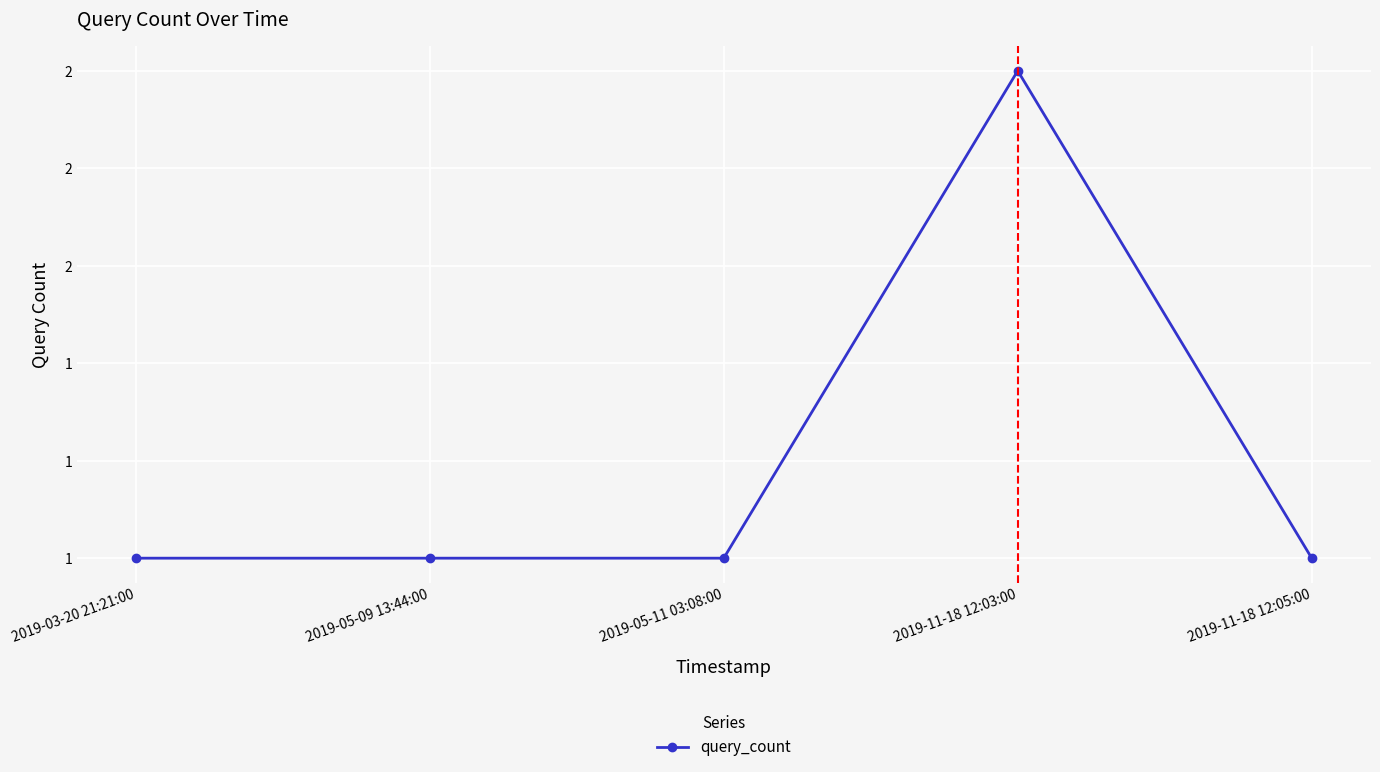

What is the label of the 1st point from the right?

2019-11-18 12:05:00